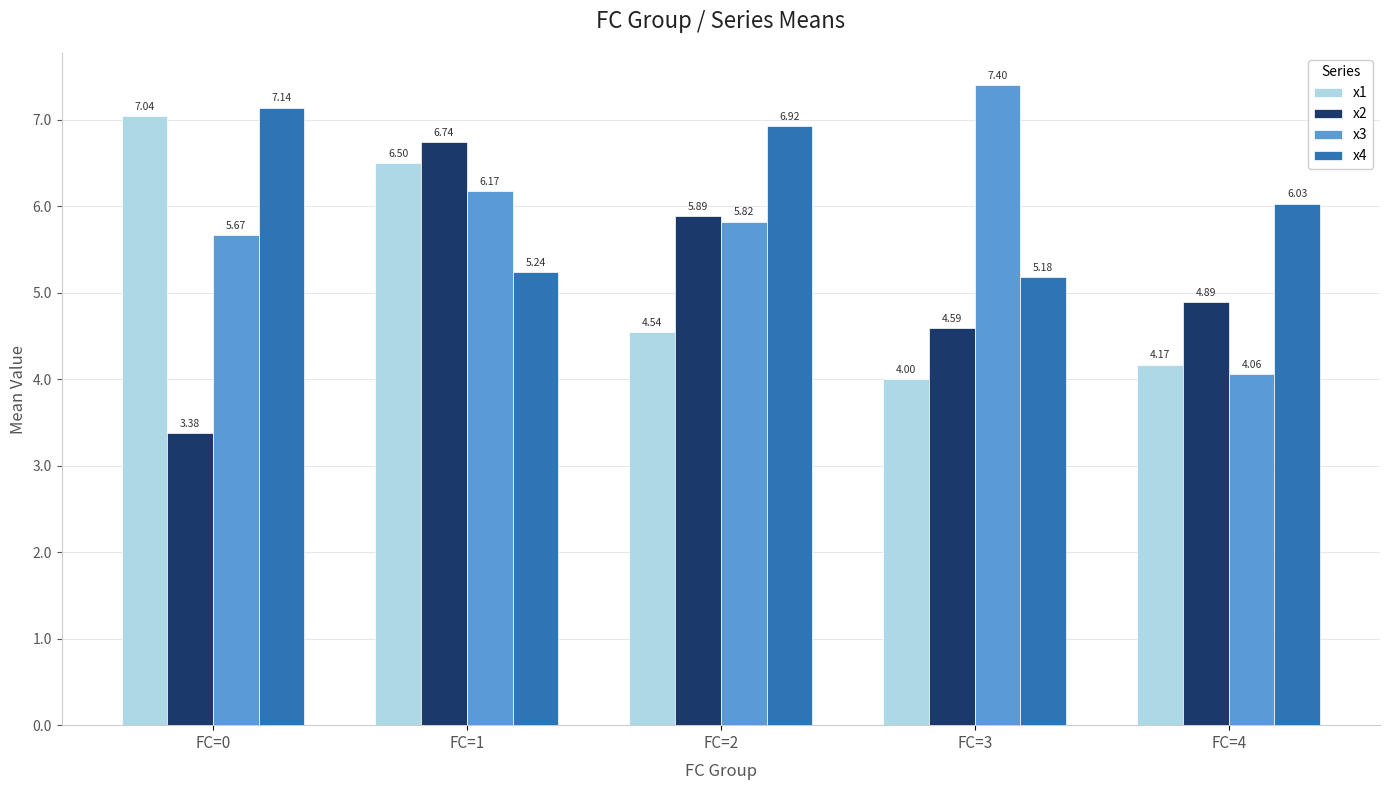

What is the total value across all series at FC=1?

24.7